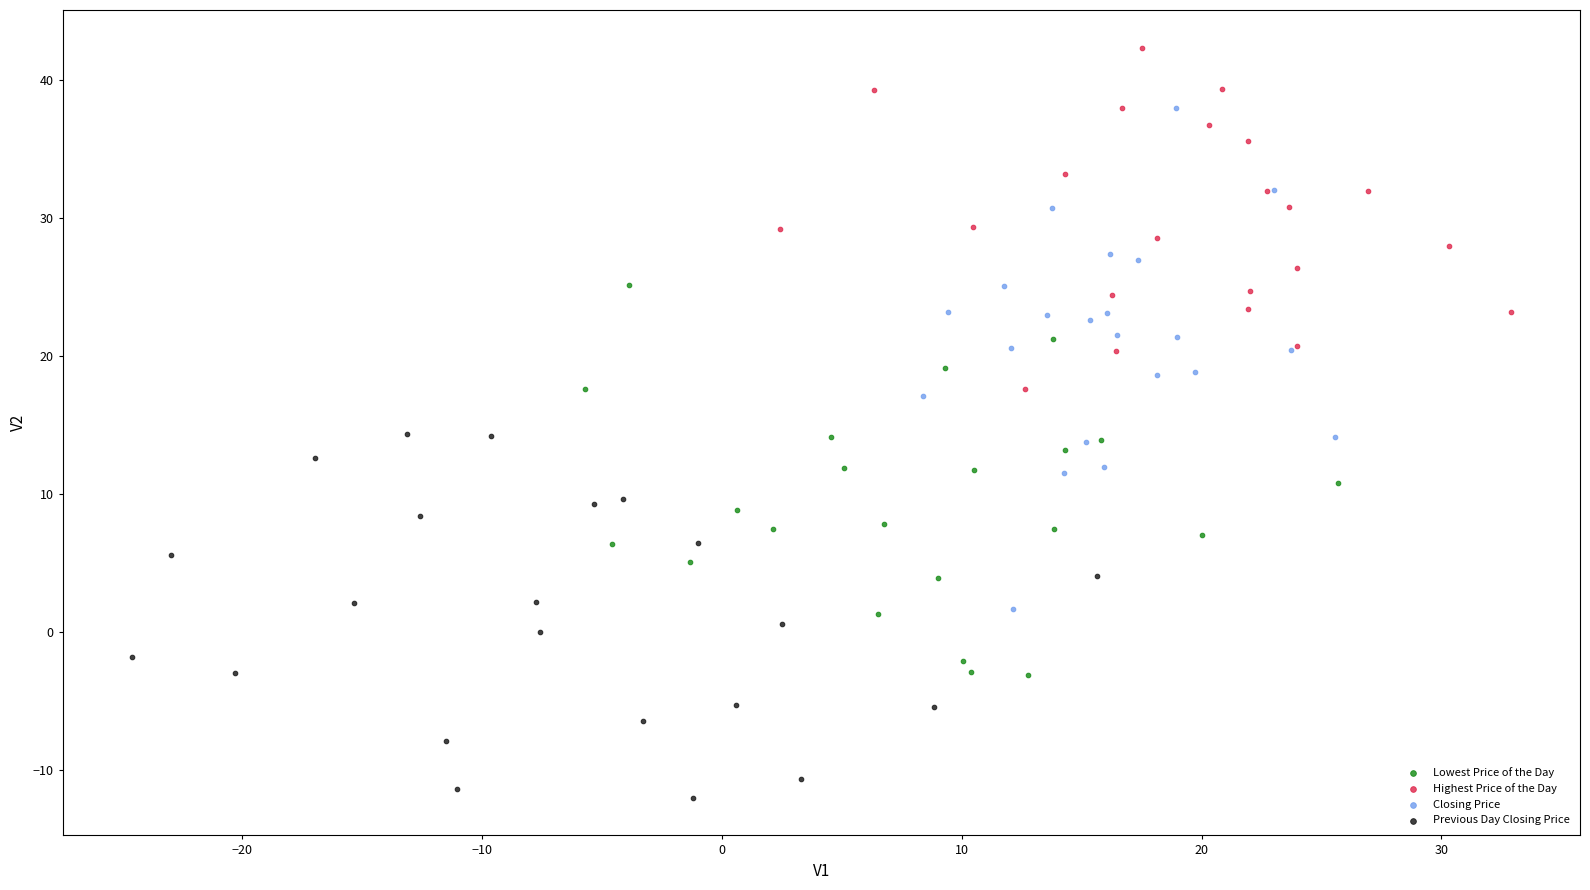

Which series contains the lowest Y value?

Previous Day Closing Price